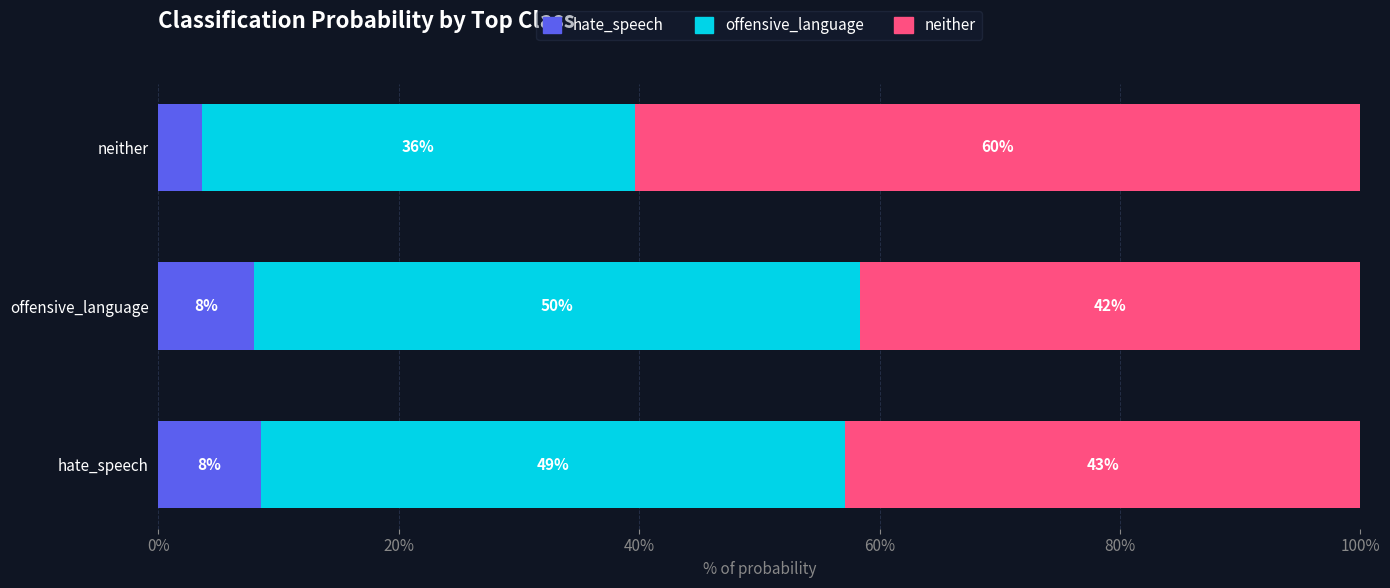

What are all the series names shown in the legend?

hate_speech, offensive_language, neither